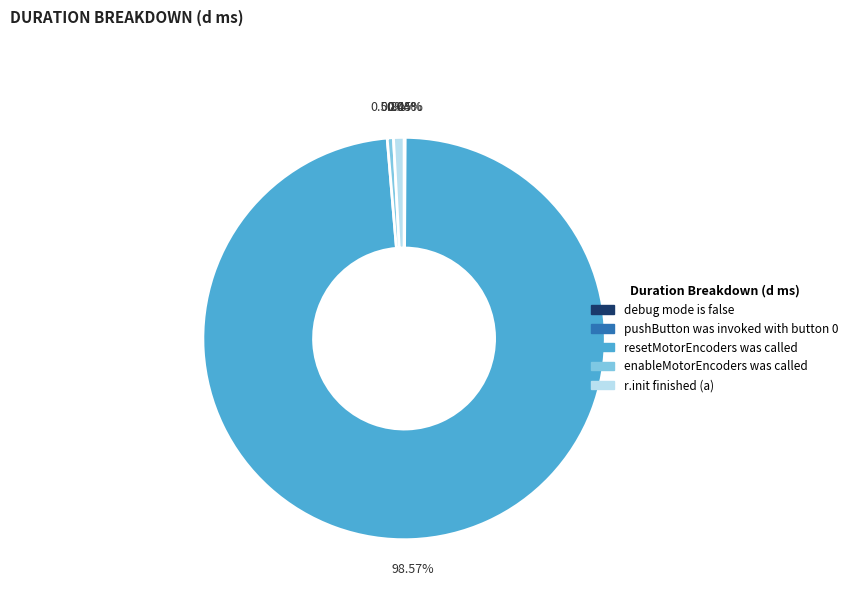

Which slice is the largest?

resetMotorEncoders was called